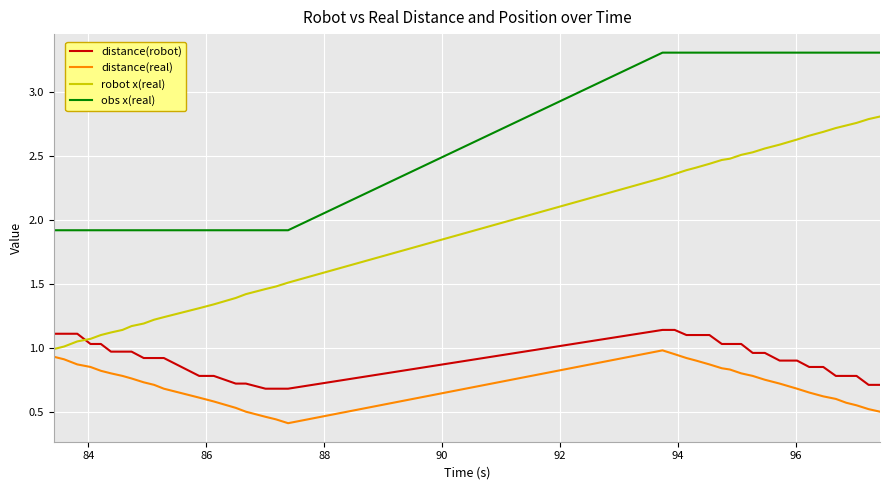

Which series has the largest total across all categories?

obs x(real)